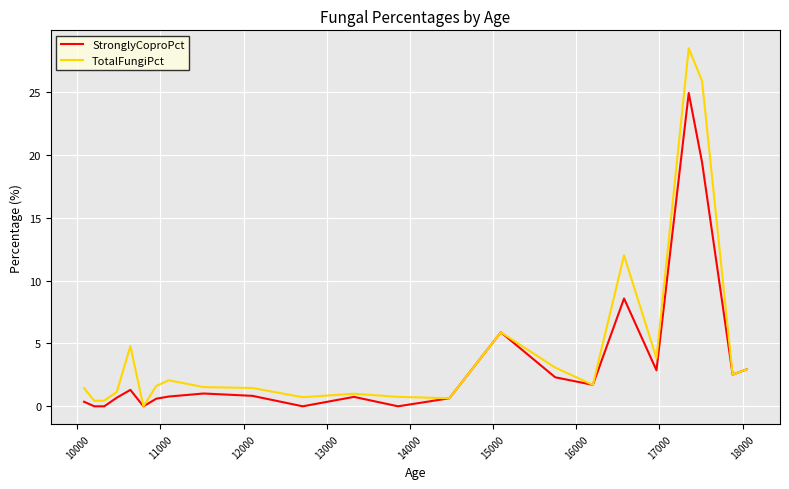

What is the sum of all TotalFungiPct values?

104.4